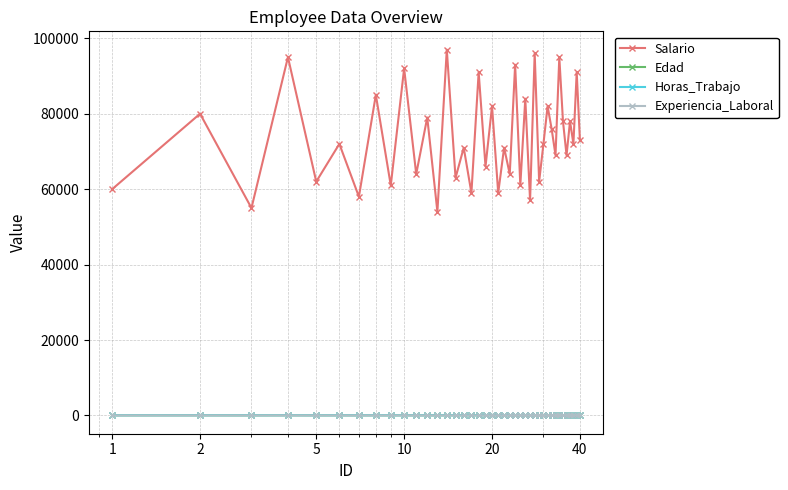

Which series has the largest total across all categories?

Salario